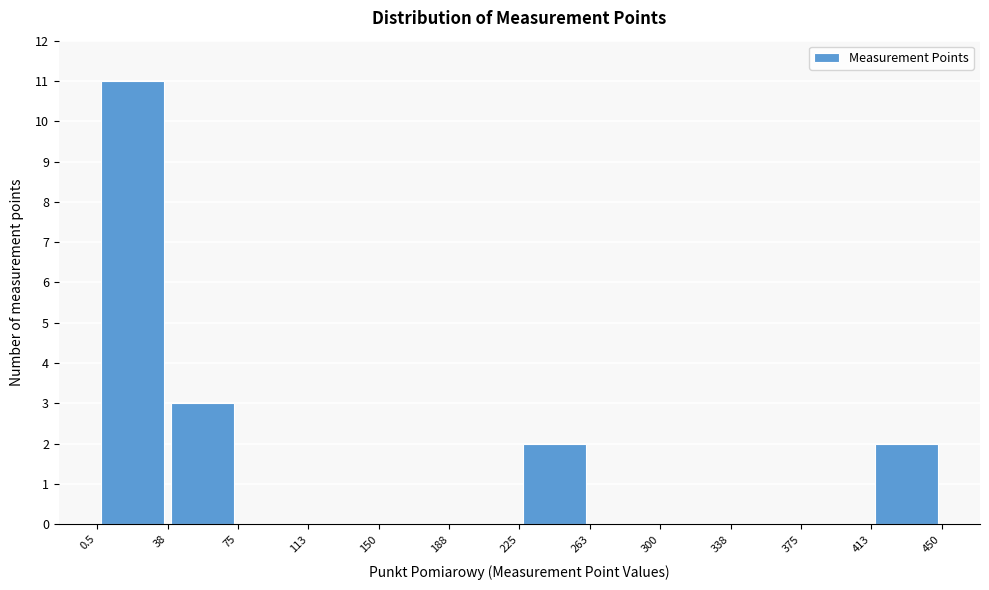

How tall is the bar that spans 413 to 450 on the x-axis? The values are not printed on the chart, so give them approximately, as read against the axis.

2